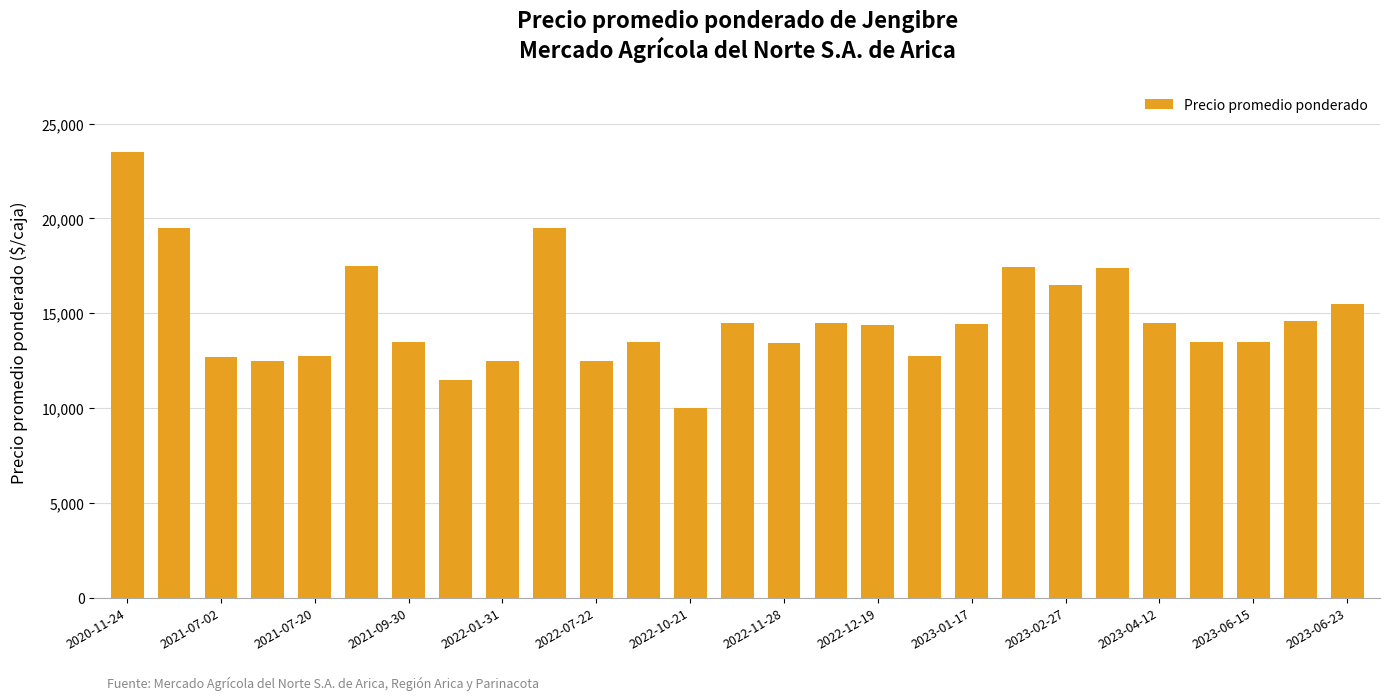

What is the value of the 13th bar from the left?

10000